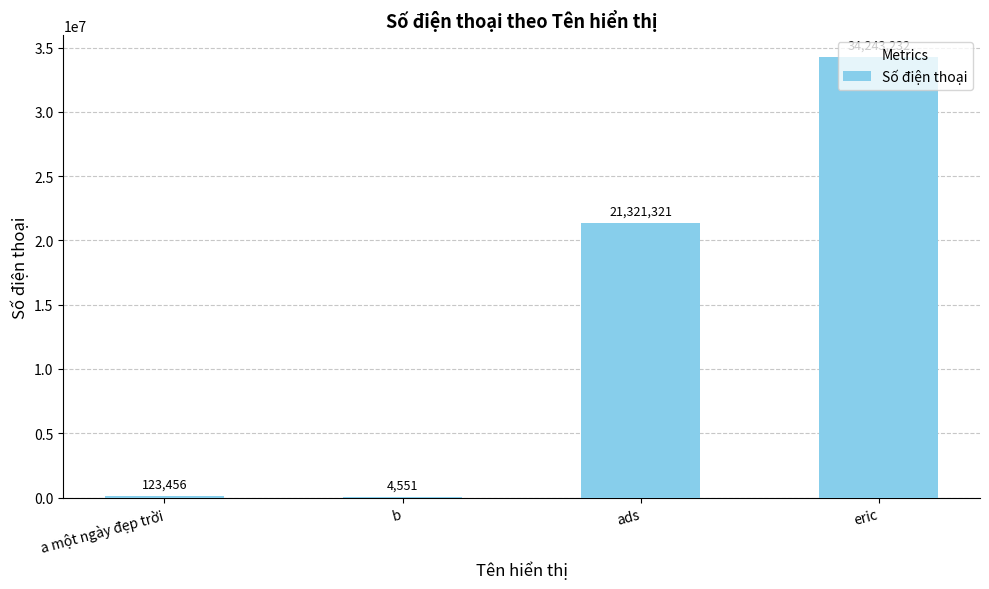

What is the greatest value displayed?

34243232